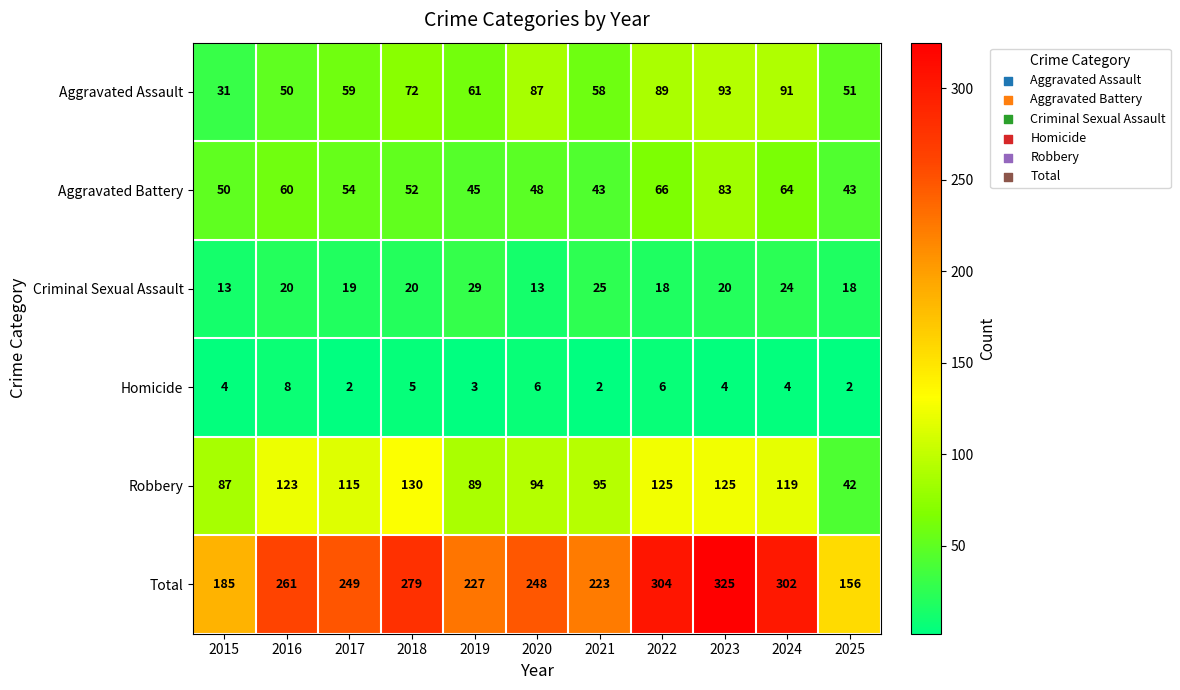

Rank the series by their maximum value, from highest to lowest.

Total, Robbery, Aggravated Assault, Aggravated Battery, Criminal Sexual Assault, Homicide